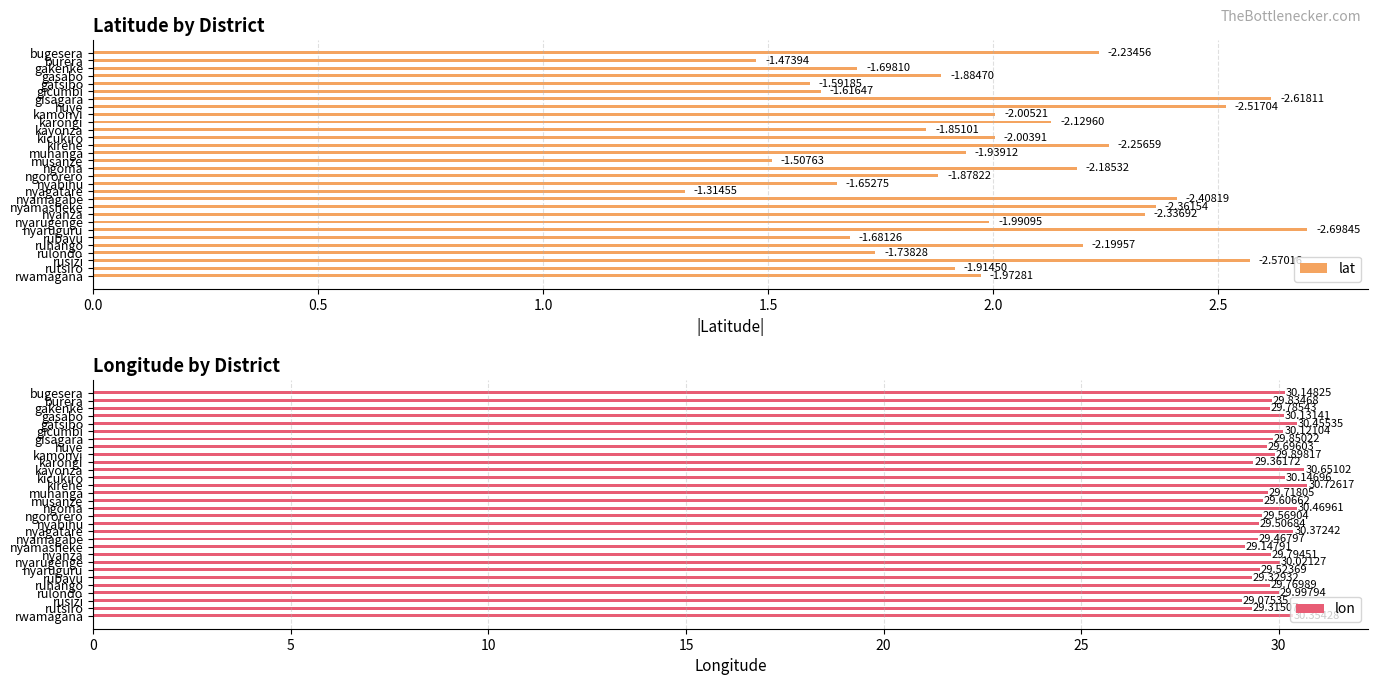

What is the lowest value of the lon series?

29.1